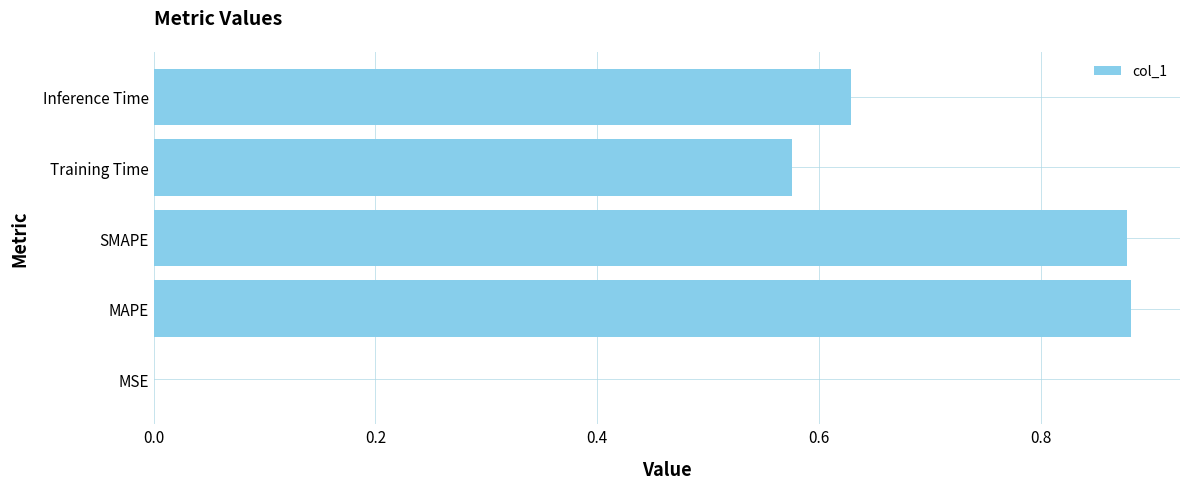

The chart shows a value of 0.0 at MSE. True or false?

True